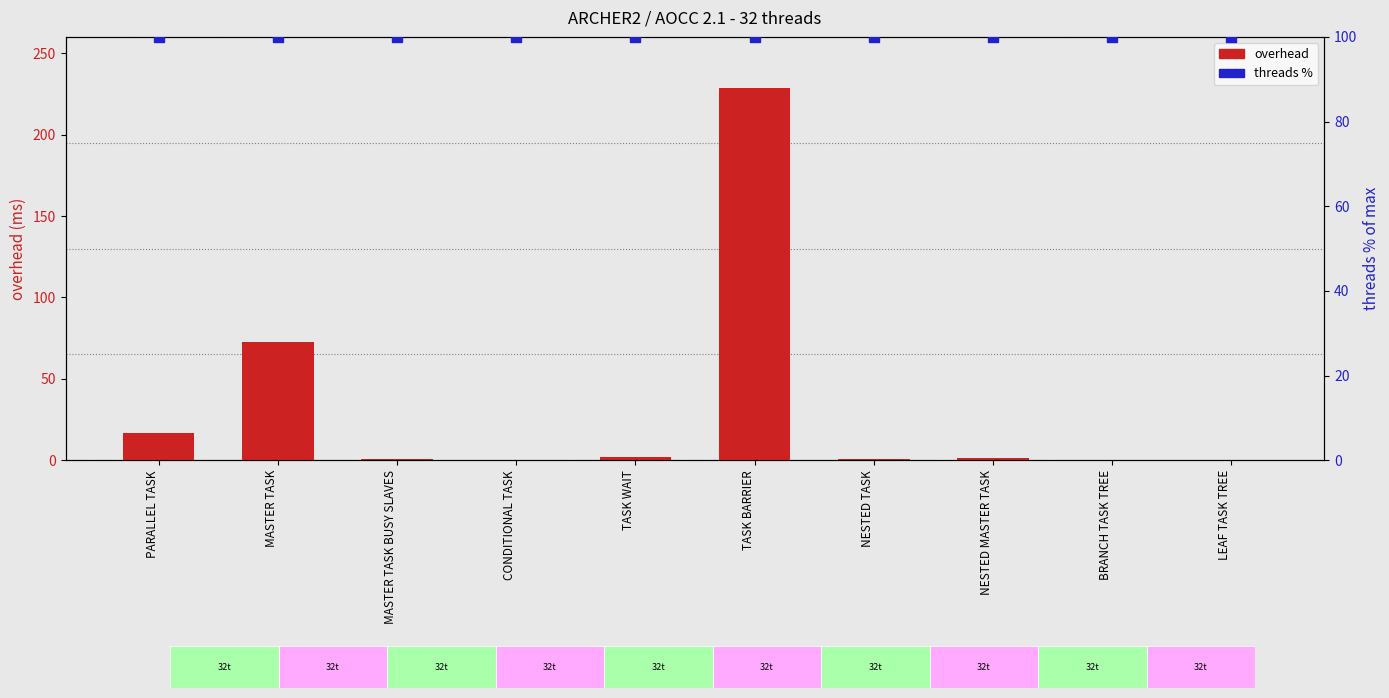

Is the value of overhead at NESTED MASTER TASK greater than the value of threads % at PARALLEL TASK?

No